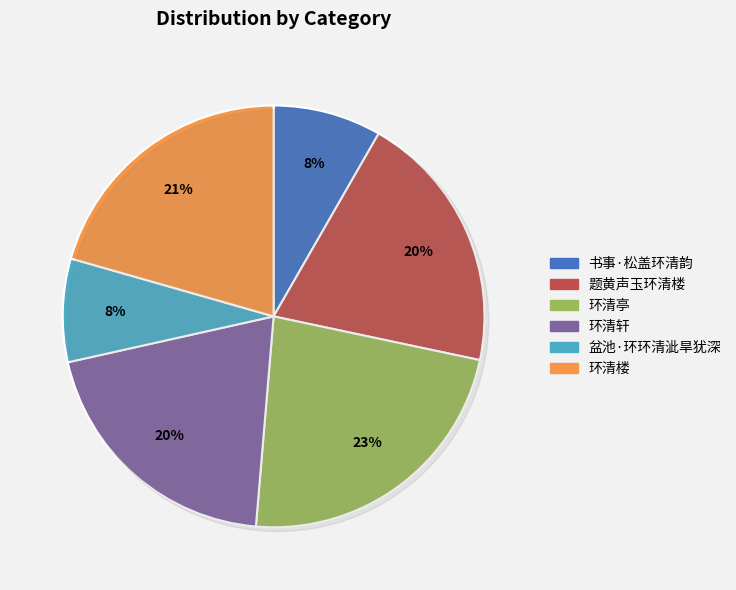

Do 环清轩 and 环清楼 together represent more than half of the pie?

No